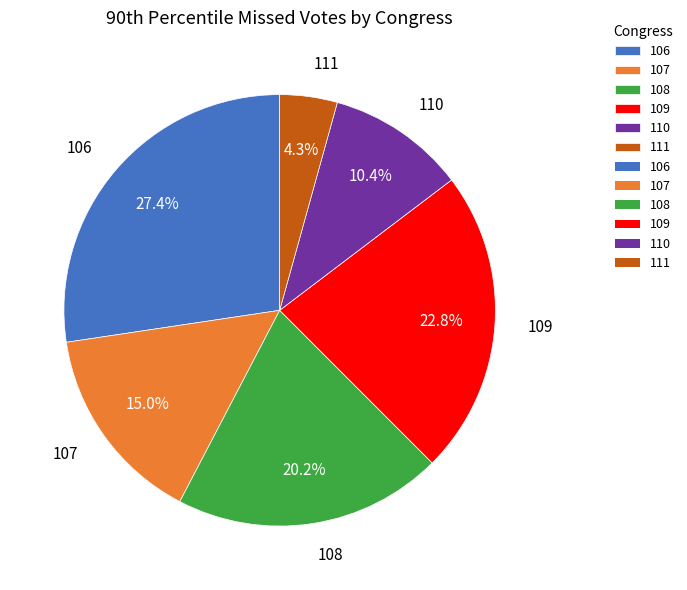

To the nearest percent, what portion does 111 represent?

4%